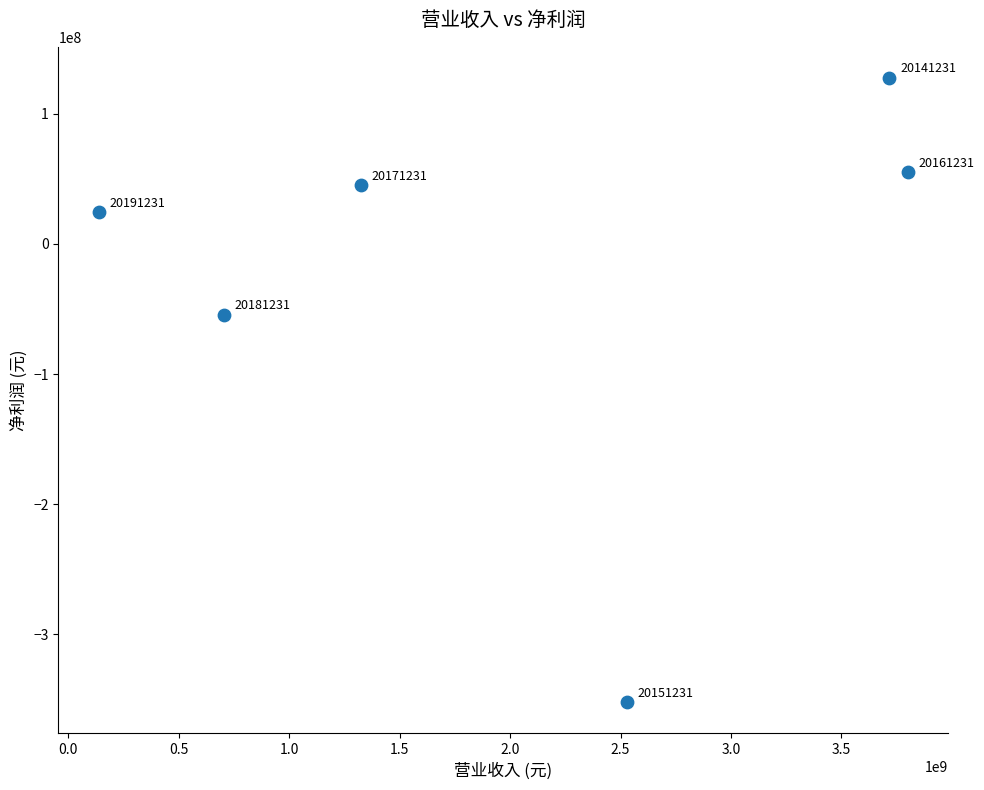

What Y value in the scatter plot is closest to -112329415?

-54249554.3